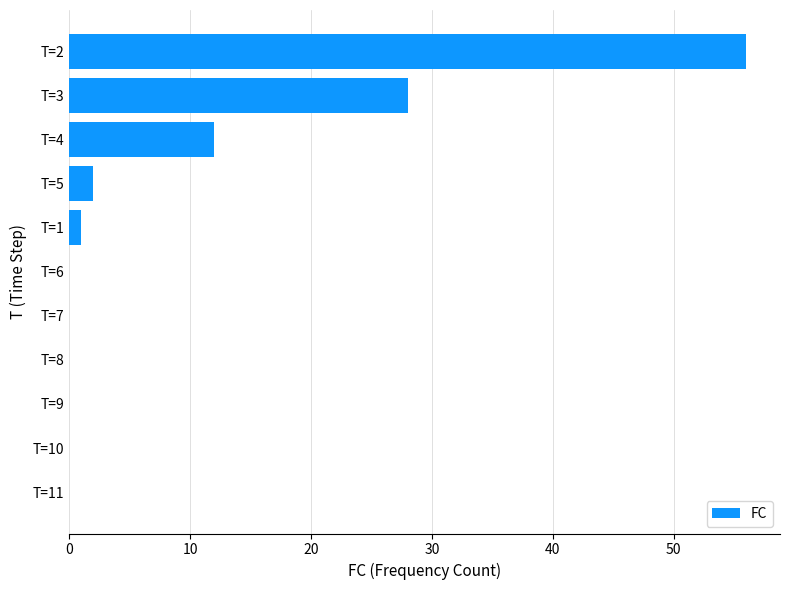

Is it true that the value at T=3 is 41?

False